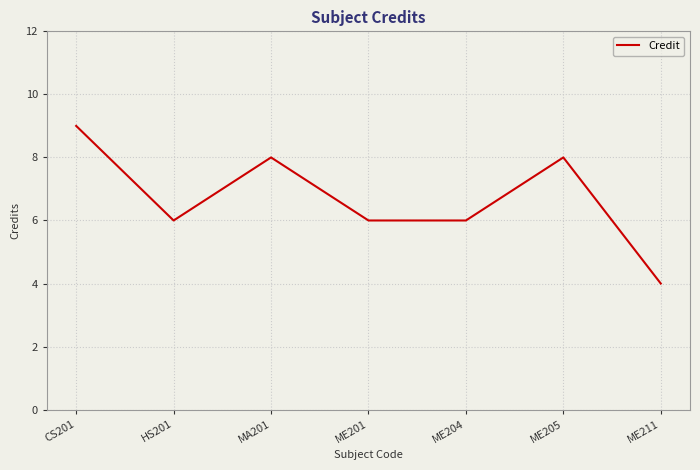

Where is the first local maximum?

MA201